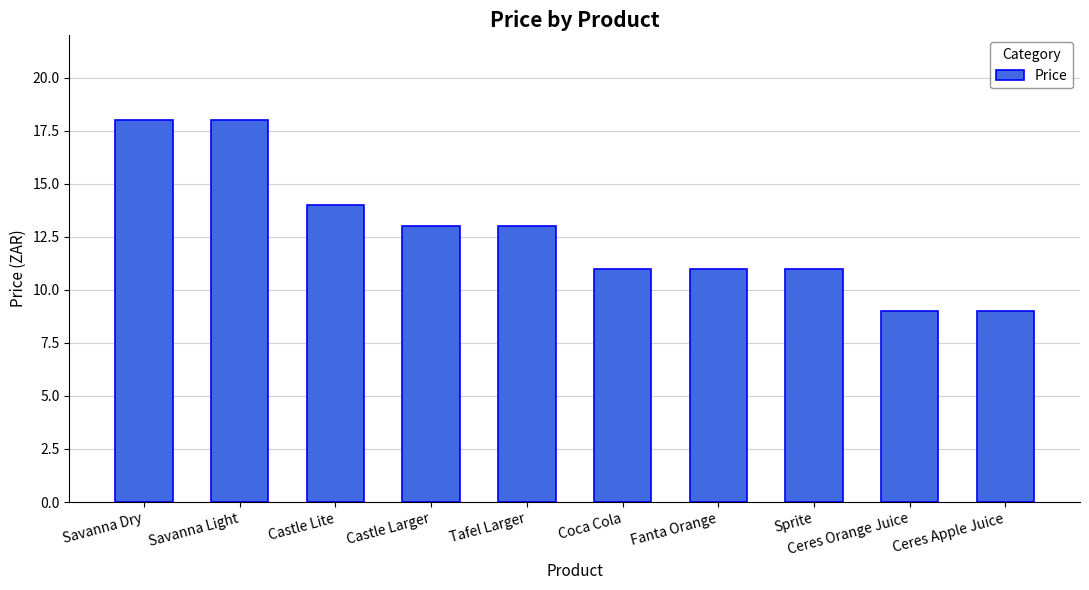

At which label does the data first exceed 12?

Savanna Dry